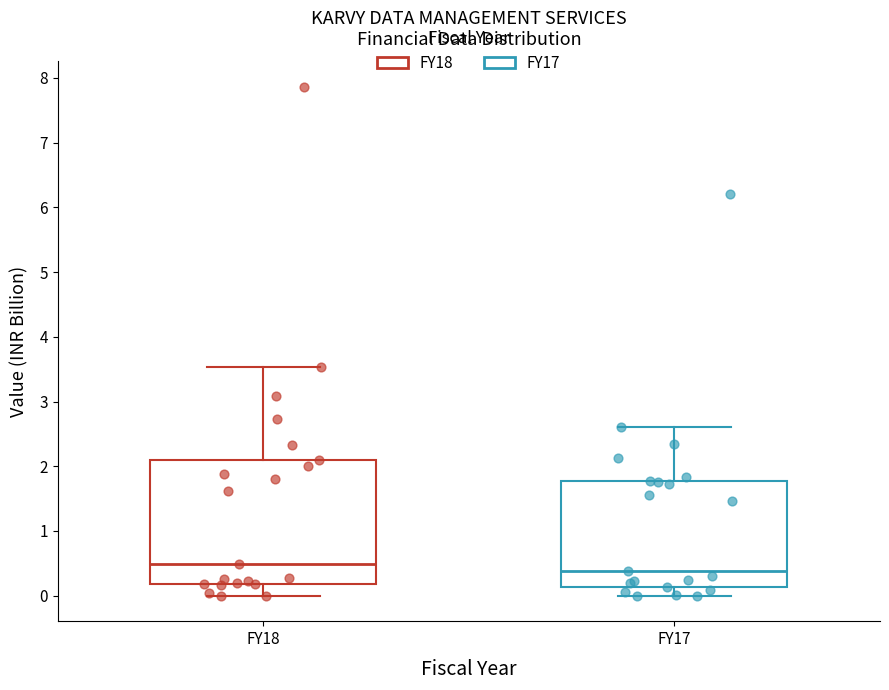

Reading left to right, read every box against the y-axis: the position of its median line, the range the box covers, and the ends of its whiskers. The values are not printed on the chart, so give them approximately, as read against the axis.

FY18: median 0.5, box 0.2 to 2.1, whiskers 0.0 to 3.5
FY17: median 0.4, box 0.1 to 1.8, whiskers 0.0 to 2.6